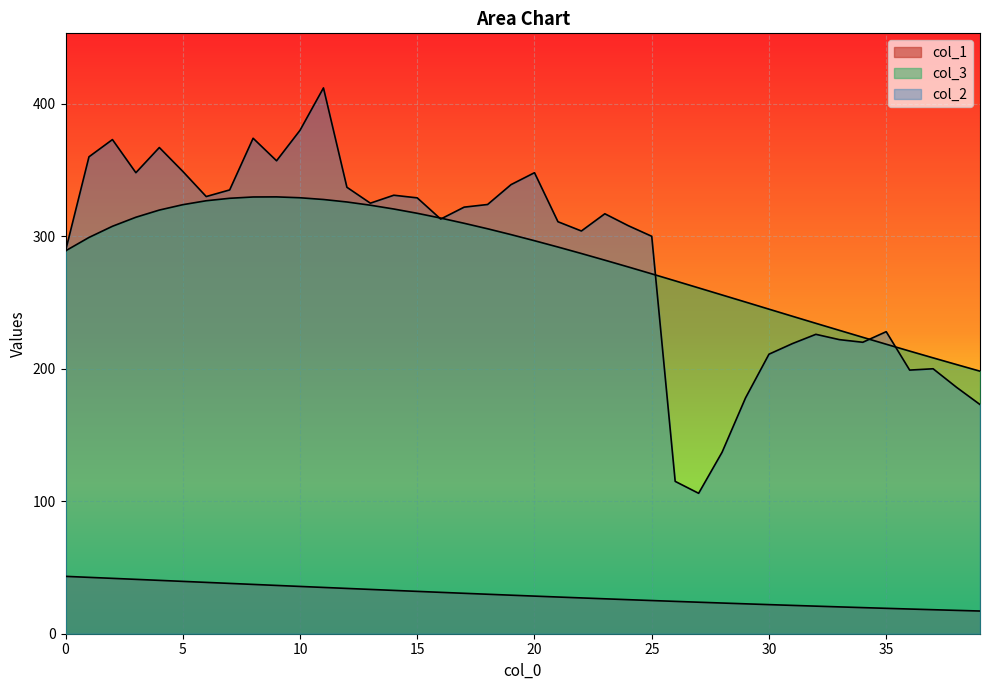

Does the chart display data point markers on the line(s)?

No